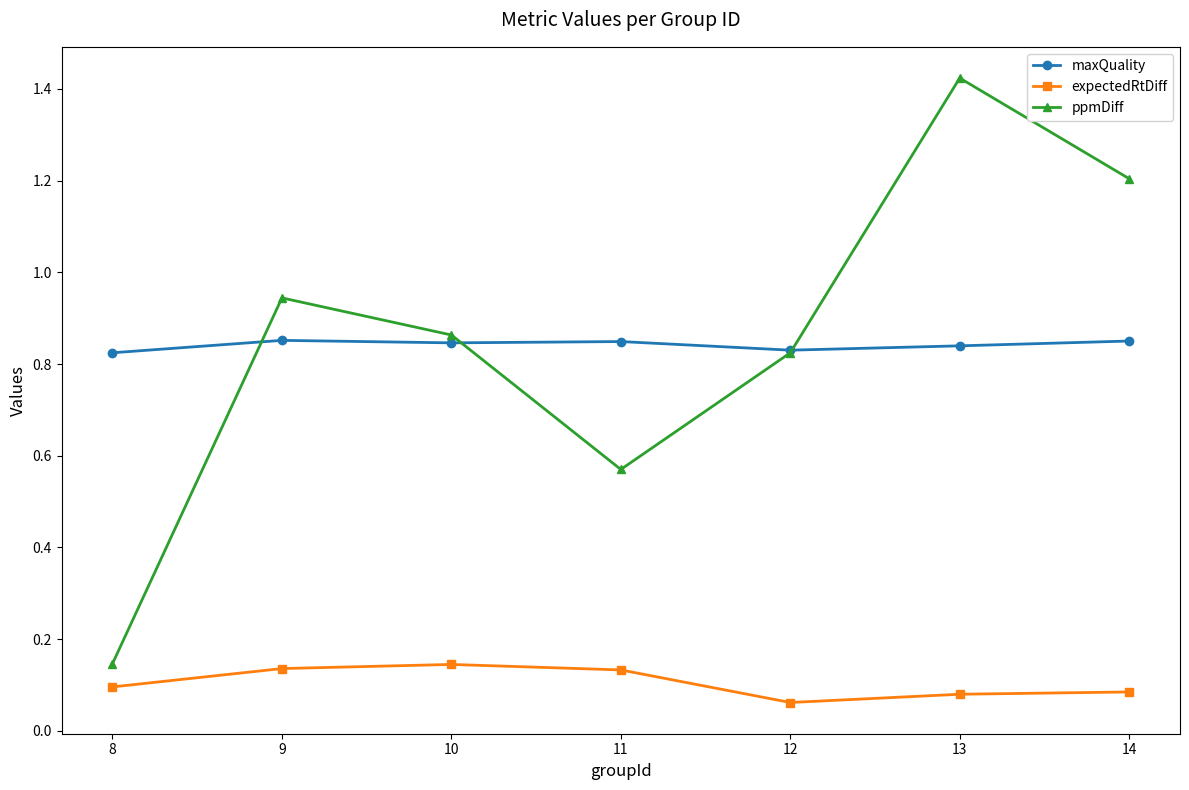

Does the chart display data point markers on the line(s)?

Yes